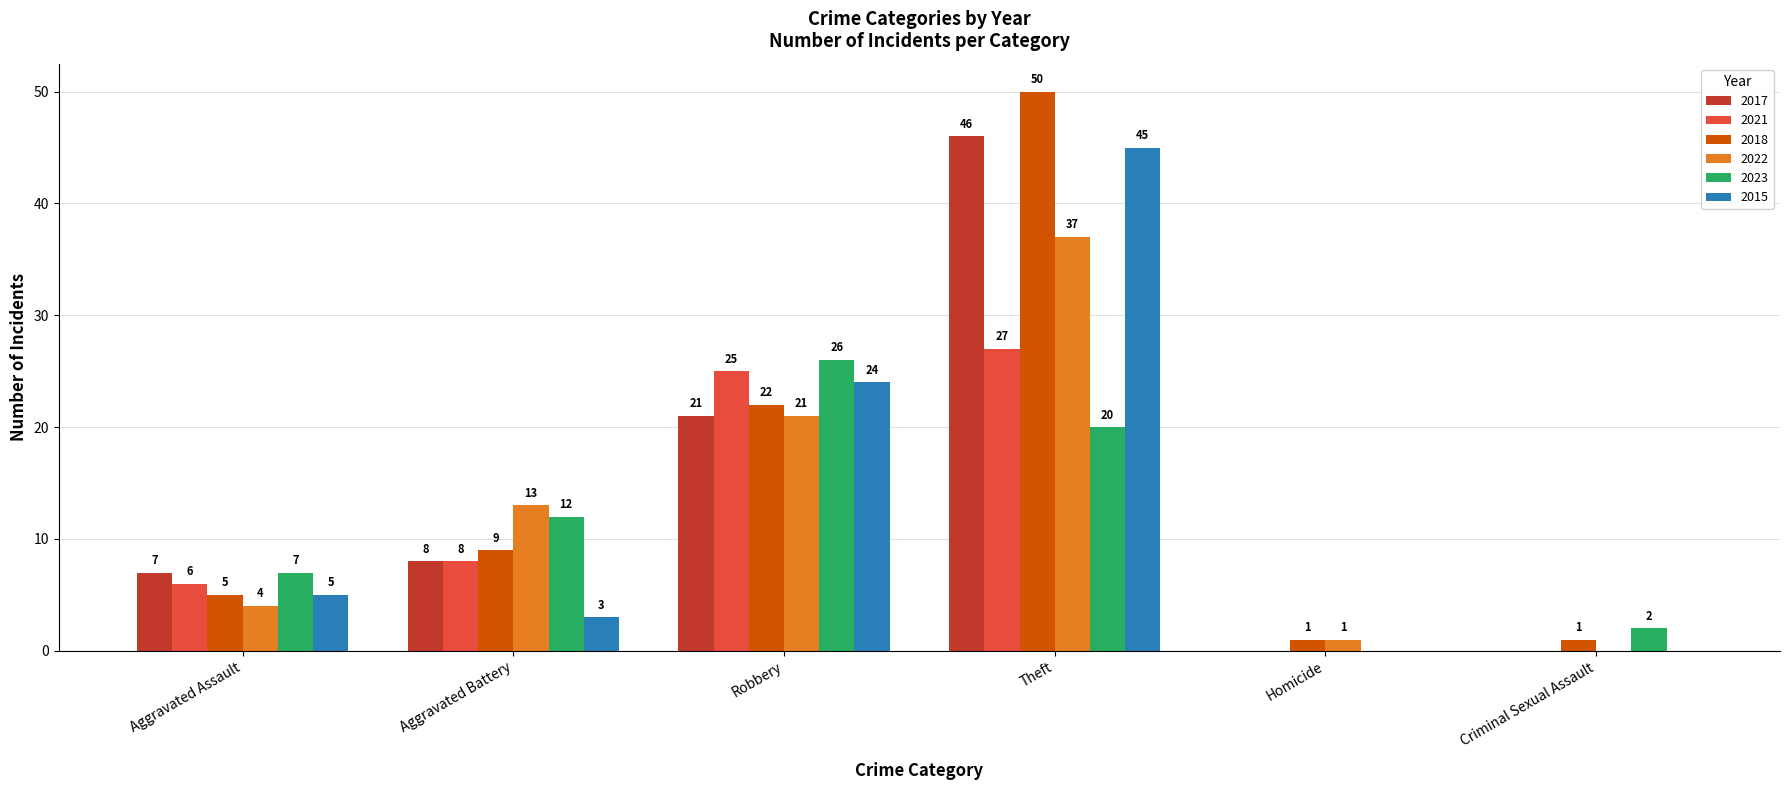

Where is 2021 nearest to the value 13?

Aggravated Battery